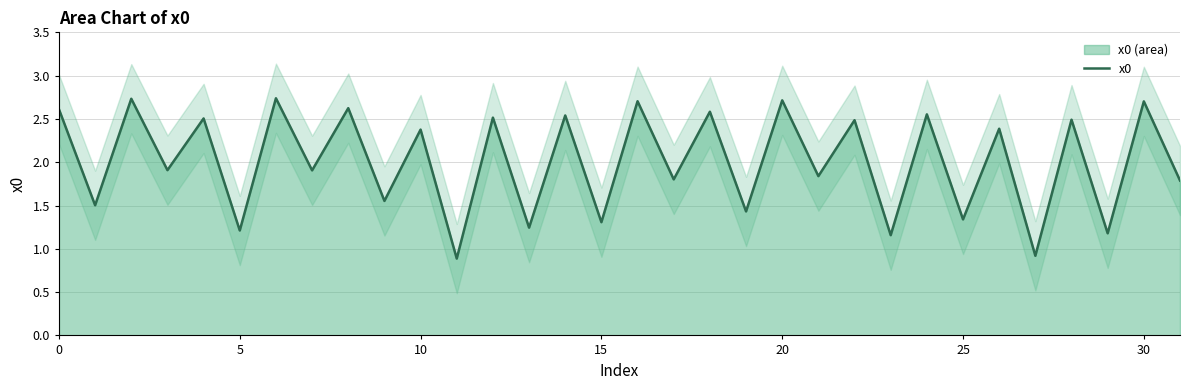

What is the ratio of the value at 12 to the value at 30?

0.9